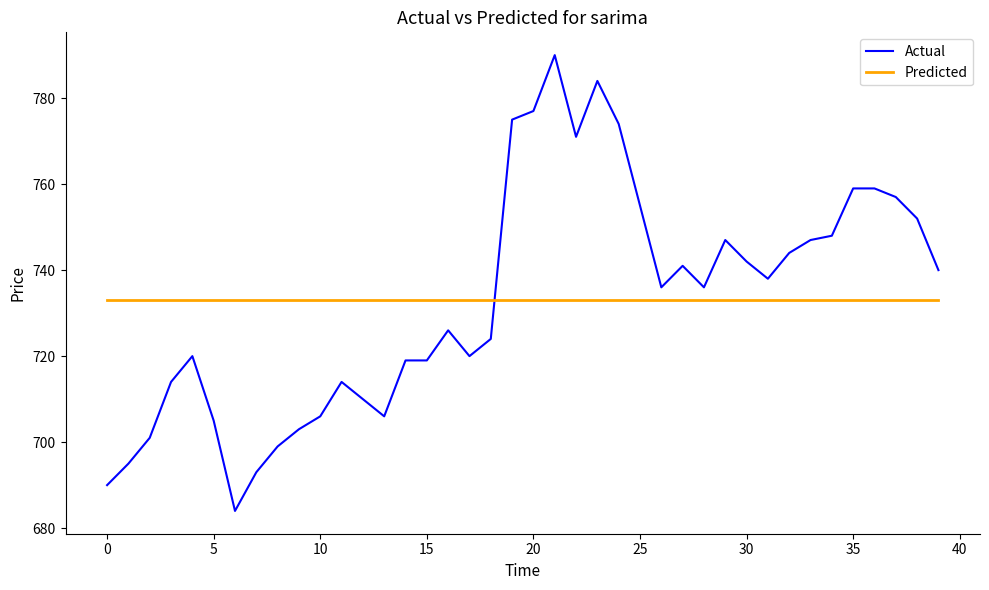

Rank the series by their maximum value, from highest to lowest.

Actual, Predicted